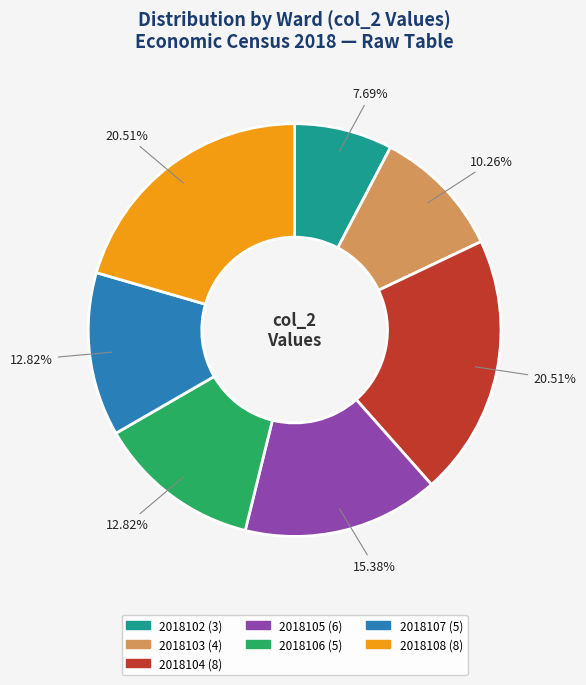

The 2018106 slice represents 1% of the pie. True or false?

False